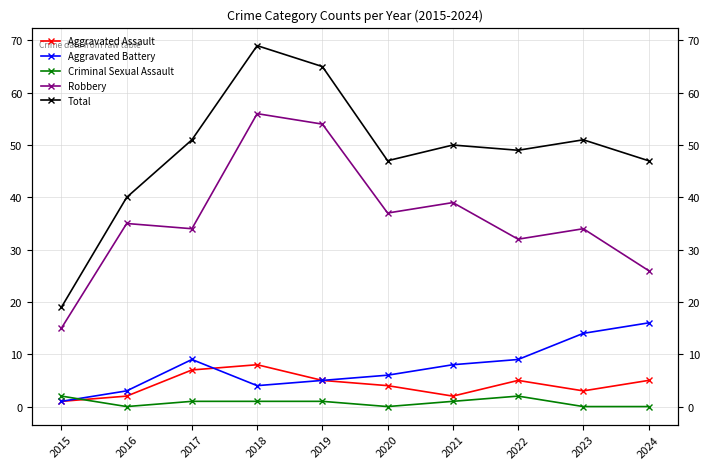

Is it true that Total equals 49 at 2022?

True